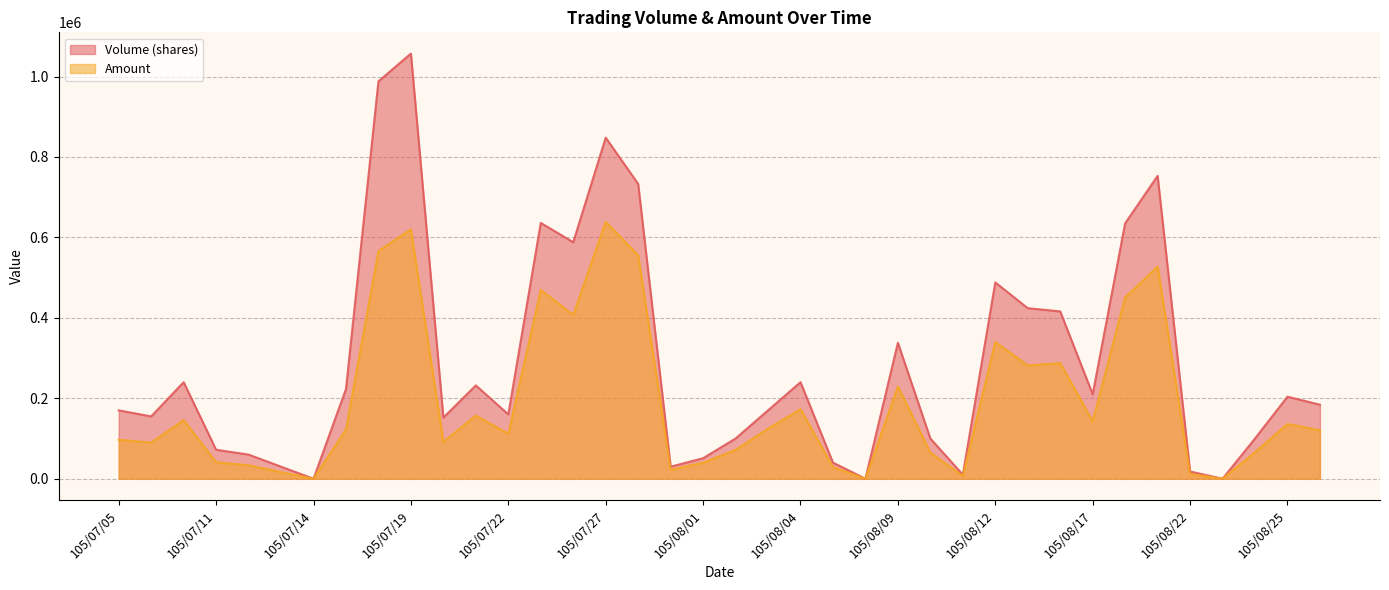

Reading left to right, extract all data points from this chart.

Volume (shares): 105/07/05=170000	105/07/06=155000	105/07/07=240000	105/07/11=72000	105/07/12=60000	105/07/13=30000	105/07/14=0	105/07/15=223000	105/07/18=988000	105/07/19=1057000	105/07/20=152000	105/07/21=232000	105/07/22=160000	105/07/25=636000	105/07/26=588000	105/07/27=848000	105/07/28=733000	105/07/29=30000	105/08/01=51000	105/08/02=100000	105/08/03=170000	105/08/04=240000	105/08/05=40000	105/08/08=0	105/08/09=338000	105/08/10=100000	105/08/11=10000	105/08/12=488000	105/08/15=424000	105/08/16=416000	105/08/17=210000	105/08/18=635000	105/08/19=753000	105/08/22=18000	105/08/23=0	105/08/24=100000	105/08/25=204000	105/08/26=184000
Amount: 105/07/05=97010	105/07/06=89730	105/07/07=145700	105/07/11=40880	105/07/12=33600	105/07/13=16380	105/07/14=0	105/07/15=122580	105/07/18=566030	105/07/19=620320	105/07/20=91720	105/07/21=156880	105/07/22=112000	105/07/25=469530	105/07/26=407200	105/07/27=638630	105/07/28=555790	105/07/29=22500	105/08/01=39770	105/08/02=71720	105/08/03=124530	105/08/04=173000	105/08/05=28950	105/08/08=0	105/08/09=229460	105/08/10=65000	105/08/11=6700	105/08/12=339880	105/08/15=281540	105/08/16=287640	105/08/17=142700	105/08/18=451030	105/08/19=527440	105/08/22=11880	105/08/23=0	105/08/24=66000	105/08/25=136130	105/08/26=120670